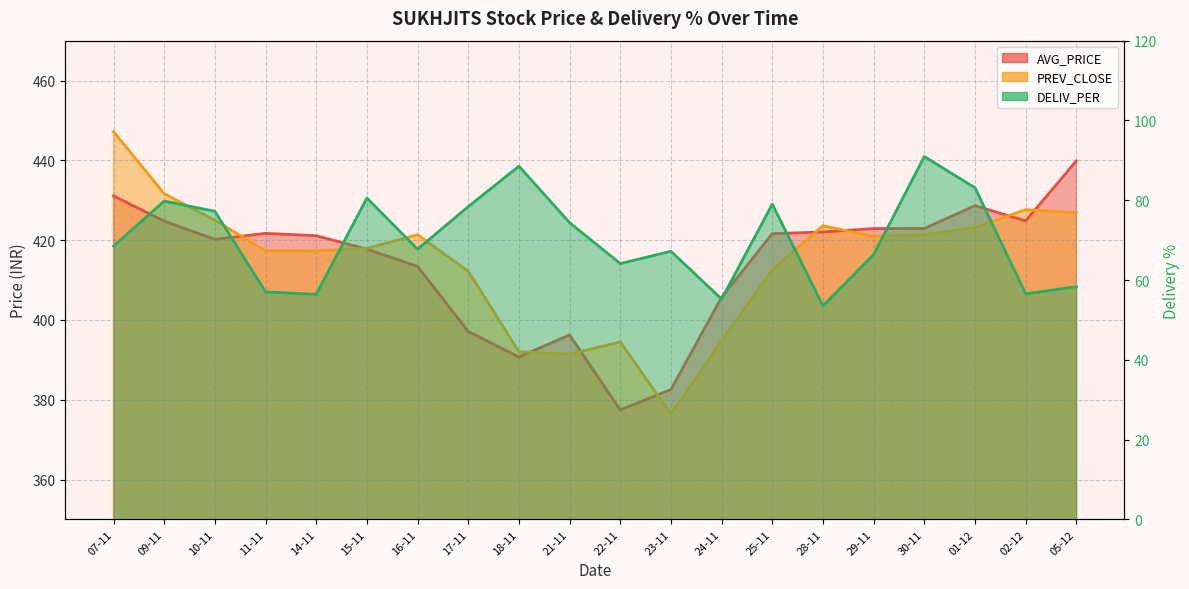

How many data points in AVG_PRICE are above 421?

11